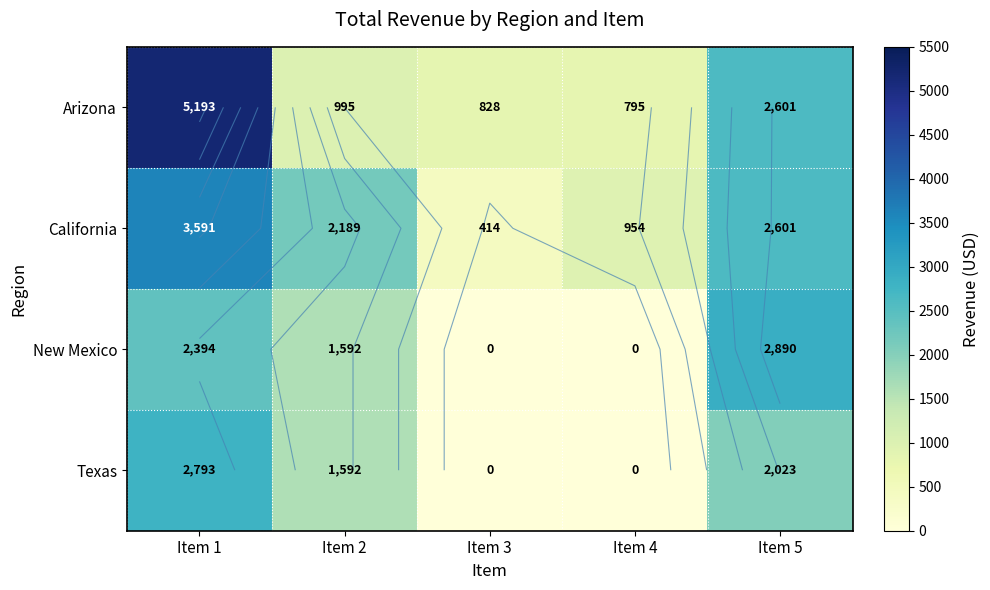

What is the difference between the maximum and minimum values in the California series?

3177